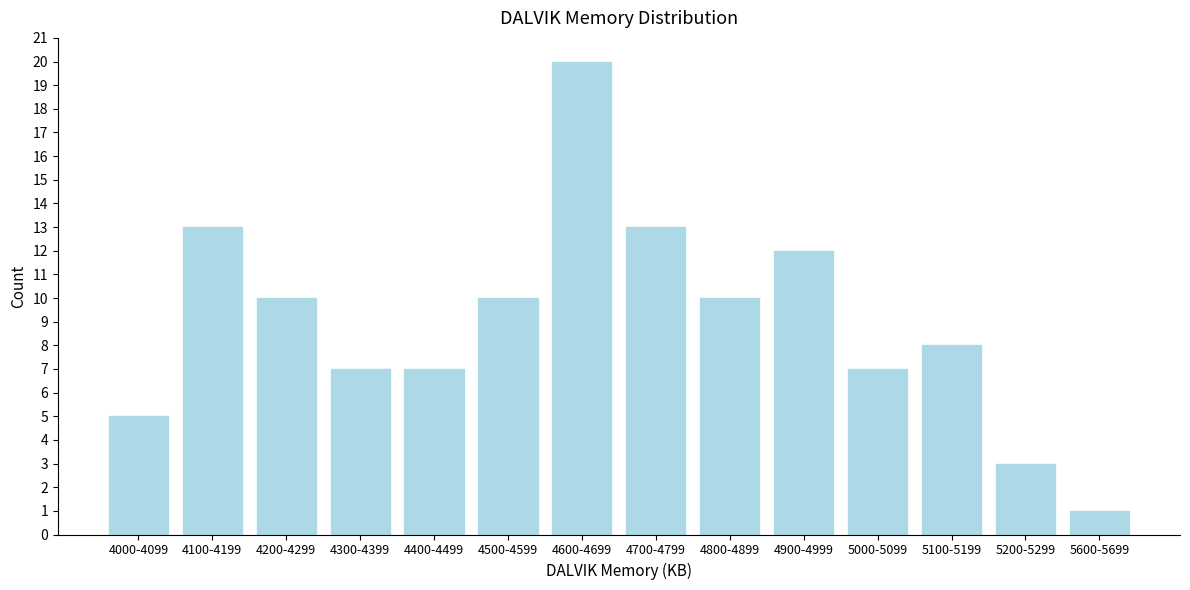

Reading right to left, what are all the values shown in this chart?

5600-5699=1	5200-5299=3	5100-5199=8	5000-5099=7	4900-4999=12	4800-4899=10	4700-4799=13	4600-4699=20	4500-4599=10	4400-4499=7	4300-4399=7	4200-4299=10	4100-4199=13	4000-4099=5